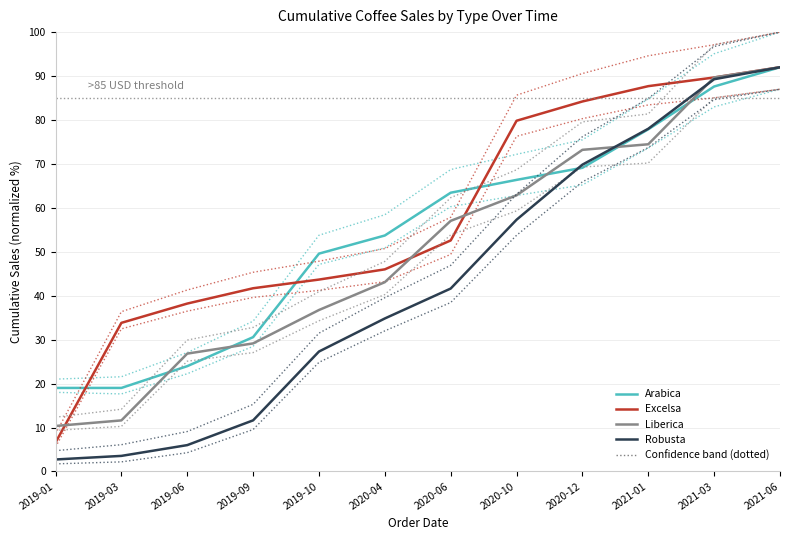

At which label does Excelsa reach its peak?

2021-06